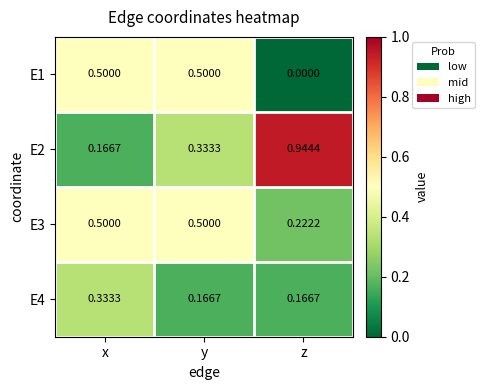

What is the total value across all series at z?

1.3